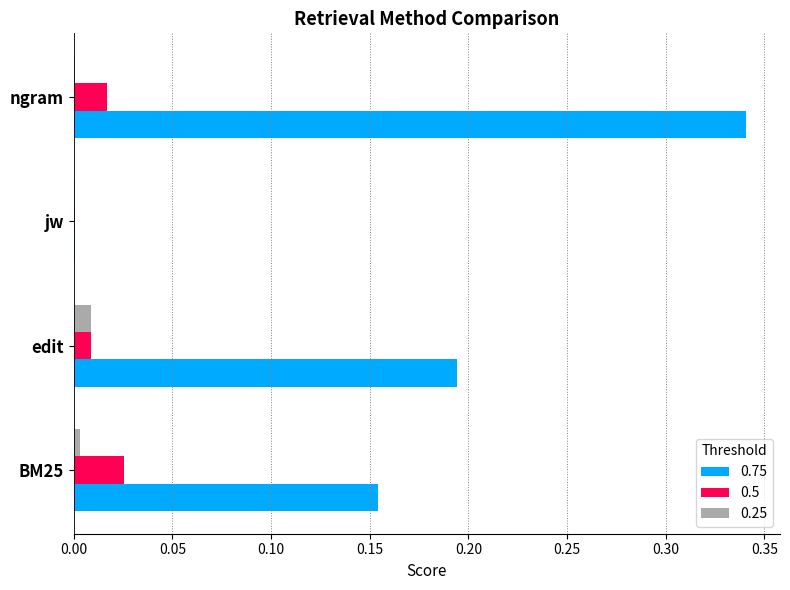

What are all the series names shown in the legend?

0.75, 0.5, 0.25